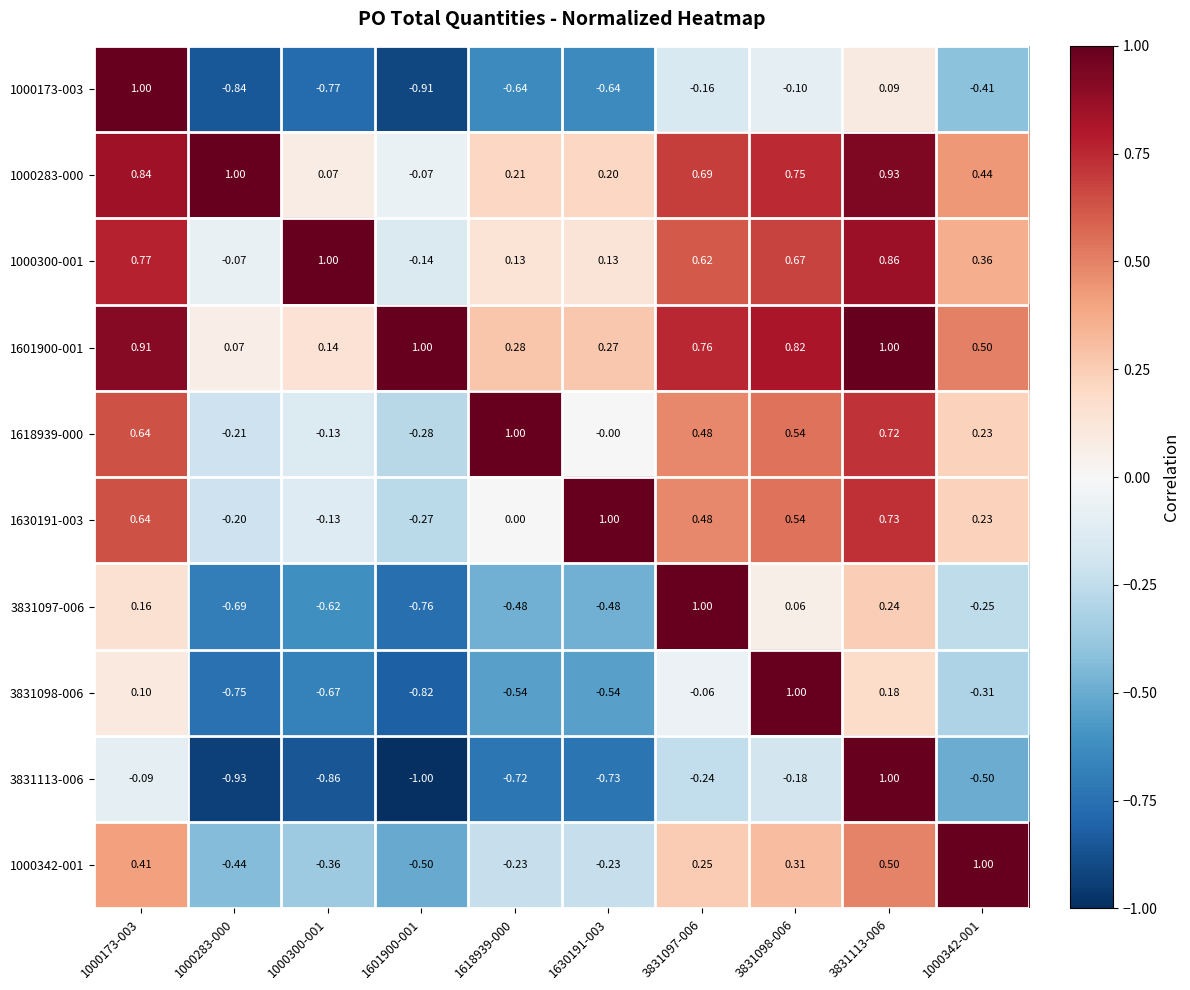

How many values in 3831113-006 are below zero?

9